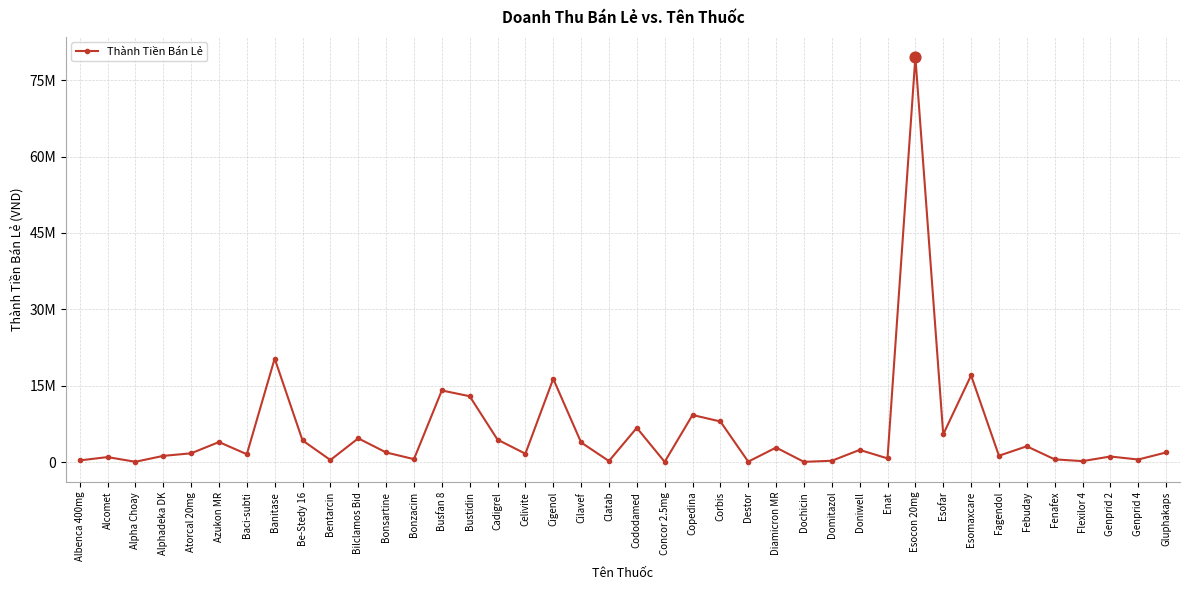

Between Doniwell and Diamicron MR, which is larger?

Diamicron MR